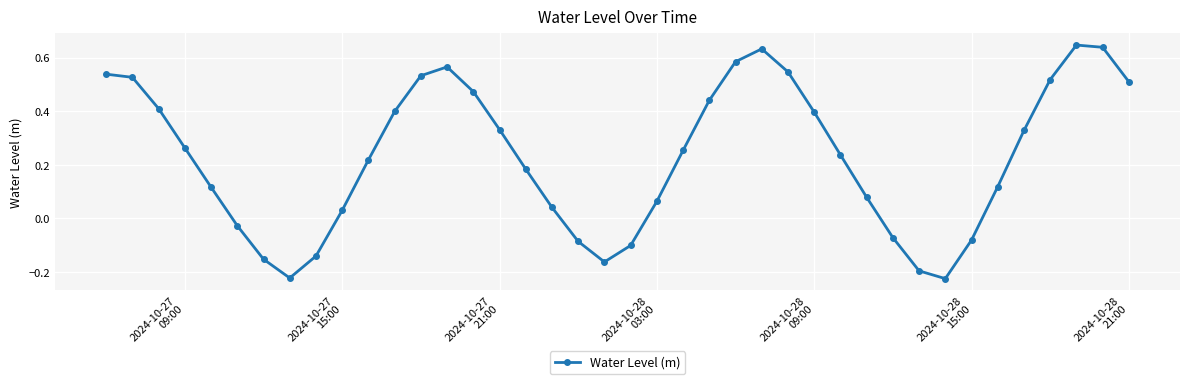

What is the difference between the second highest and second lowest values?

0.9